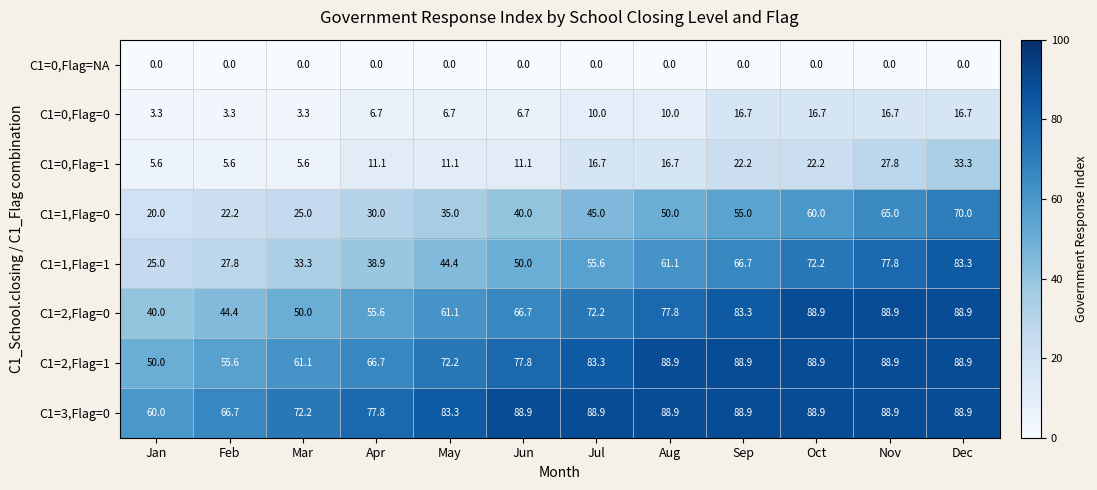

True or false: C1=2,Flag=0 has a value of 76.3 at Feb.

False